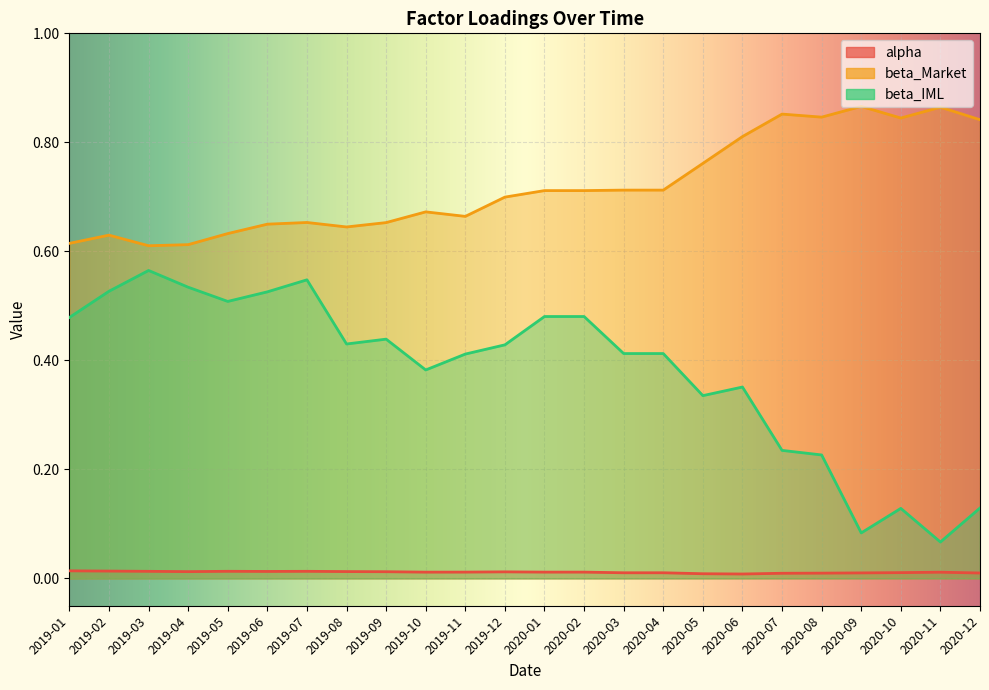

Between 2019-01 and 2020-09, which series saw the biggest shift?

beta_IML